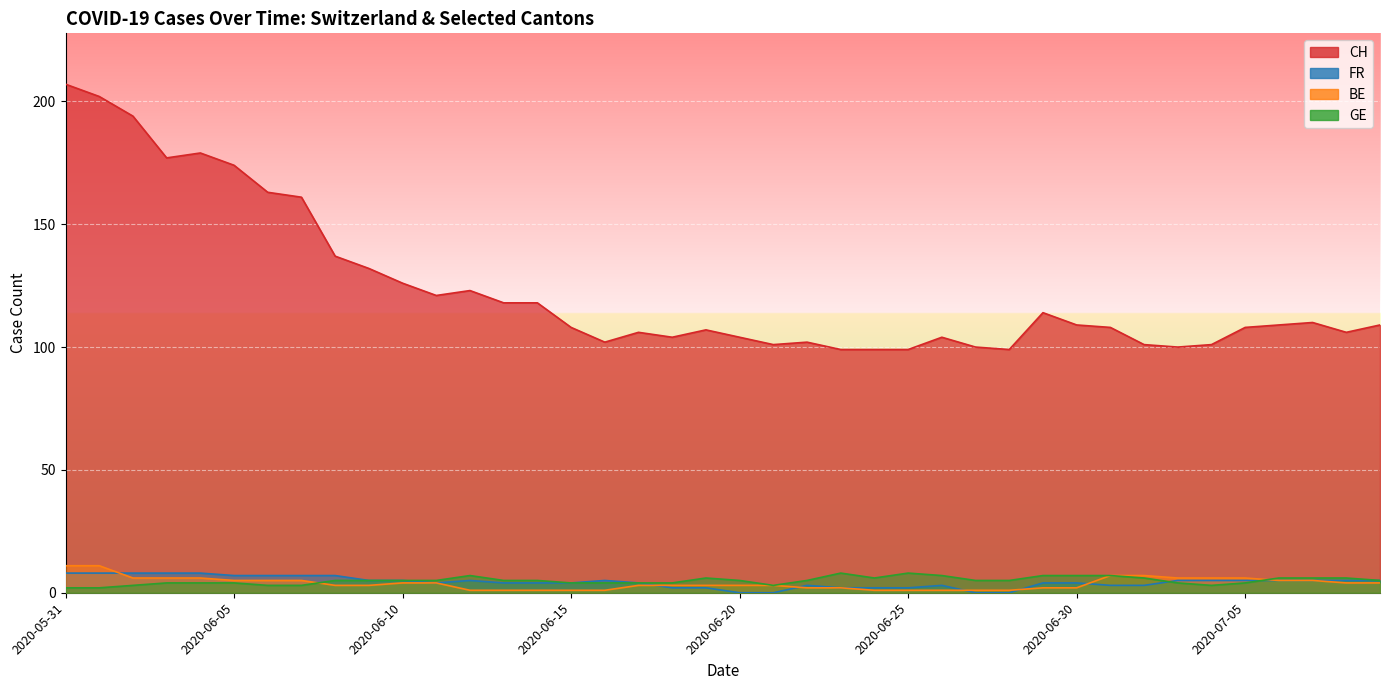

What is the difference between the second highest and minimum values in the FR series?

8